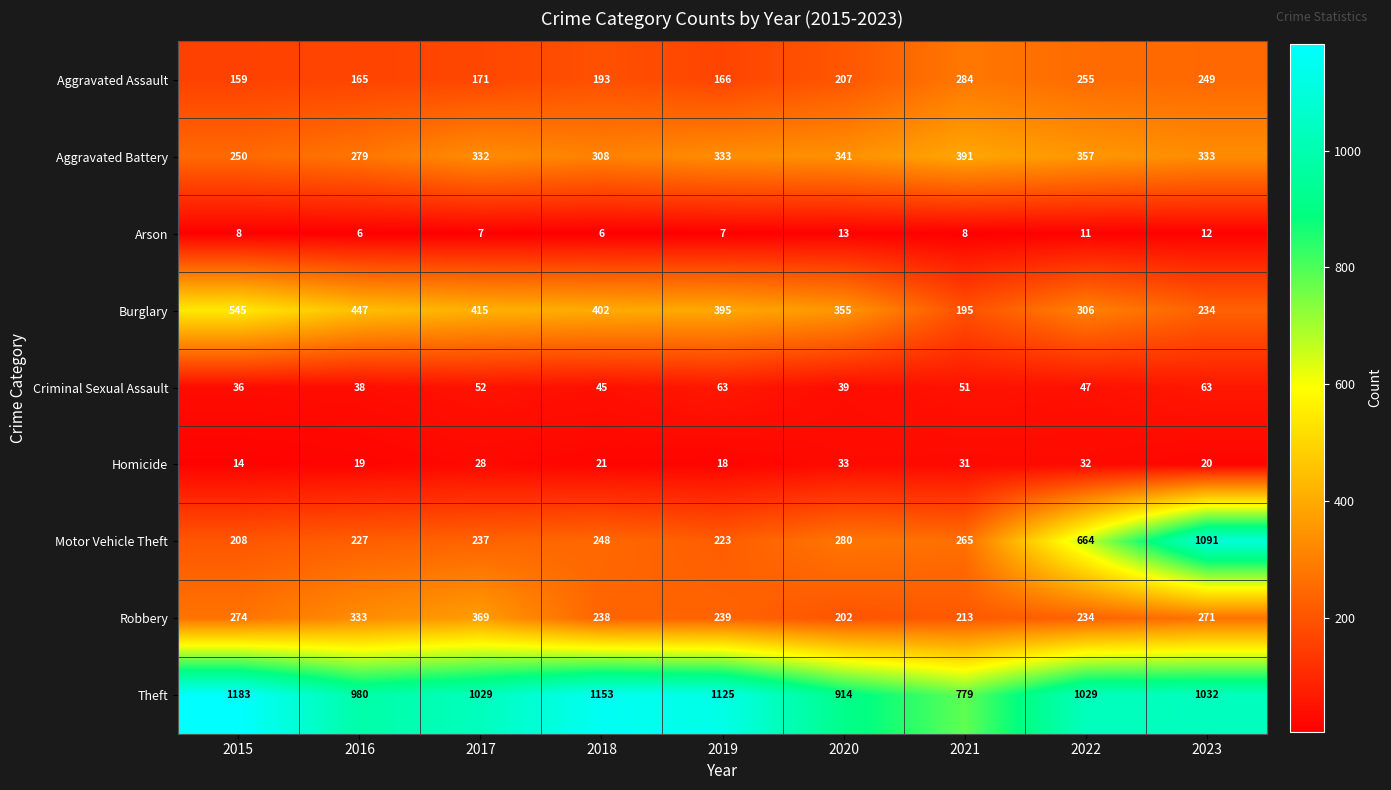

What is the smallest value displayed?

6